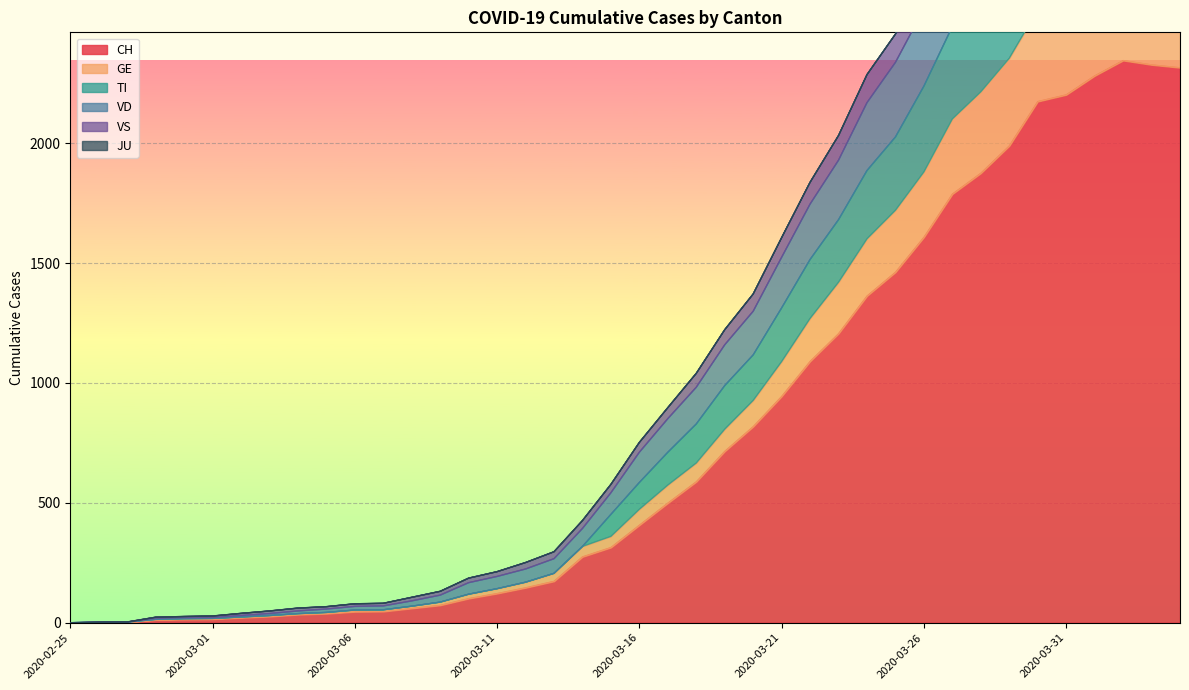

What is the highest value of the CH series?

2345